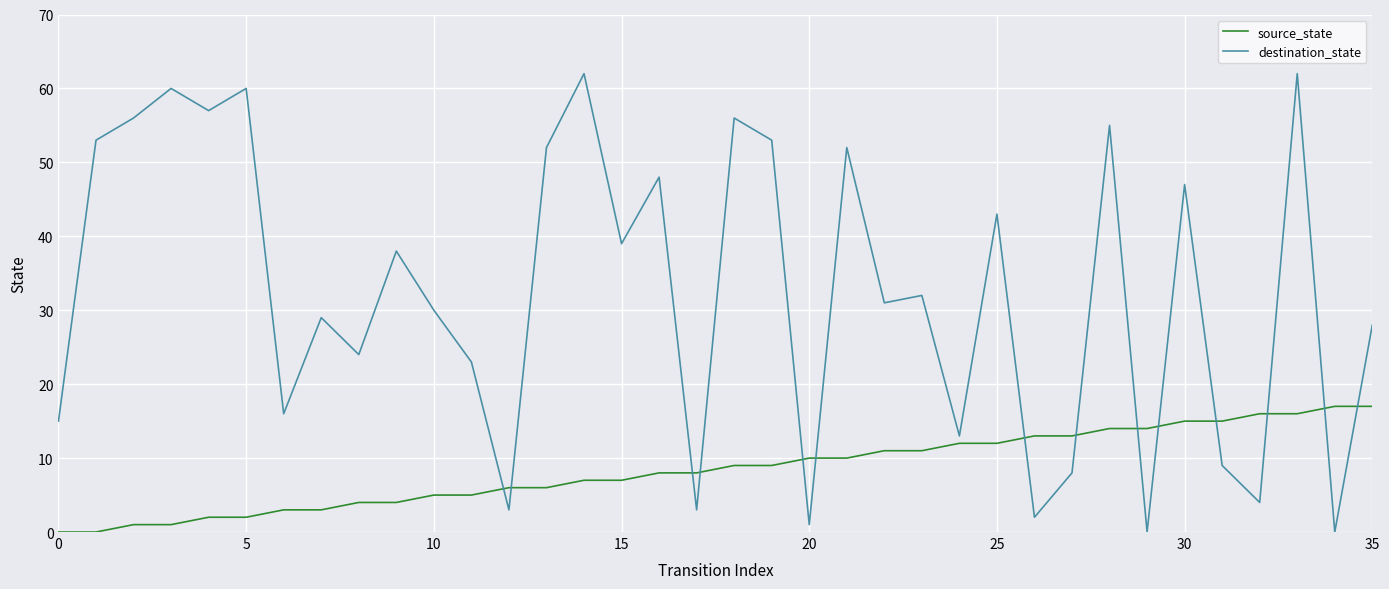

What is the difference between the maximum and minimum values in the destination_state series?

62